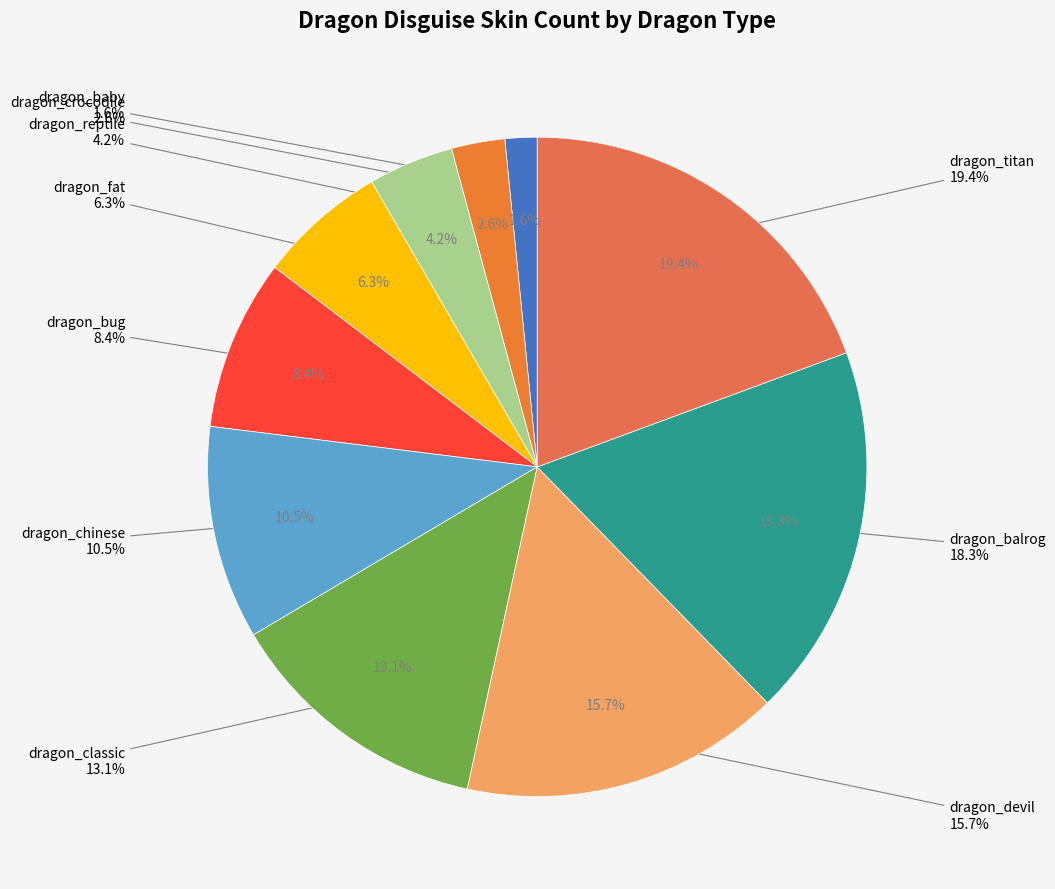

How many segments does this pie chart have?

10